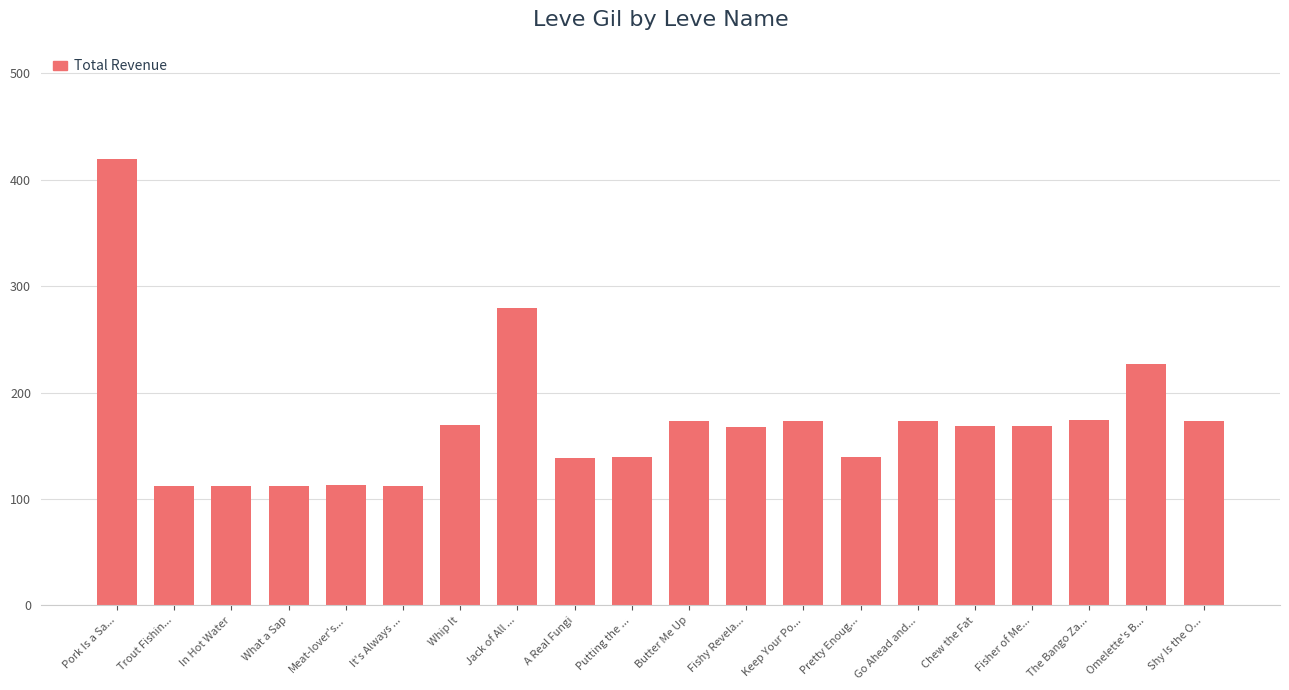

What is the smallest value displayed?

112